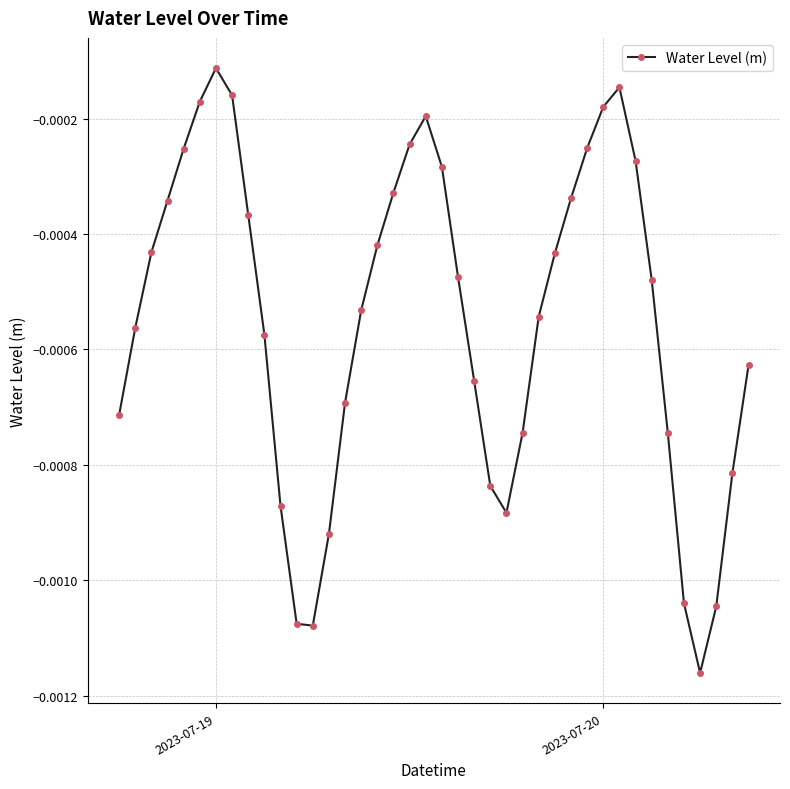

True or false: there are more than 1 points higher than both neighbors.

True